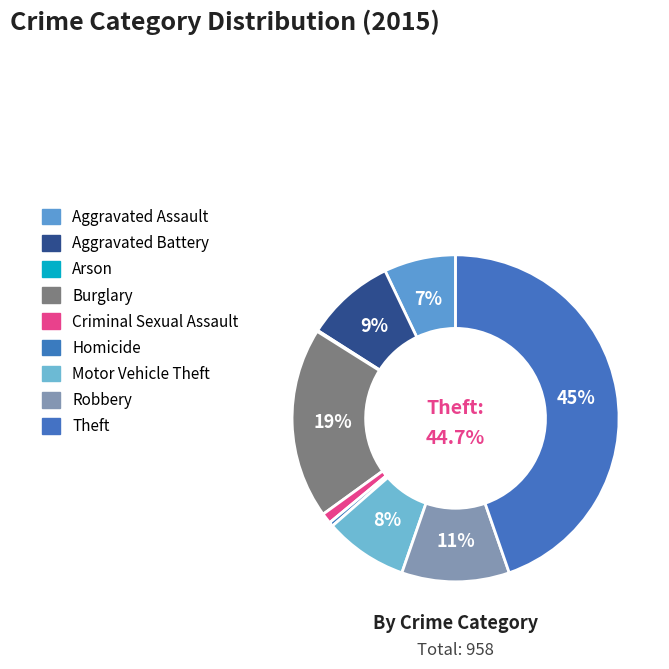

Is it true that Motor Vehicle Theft is 8% of the pie?

True